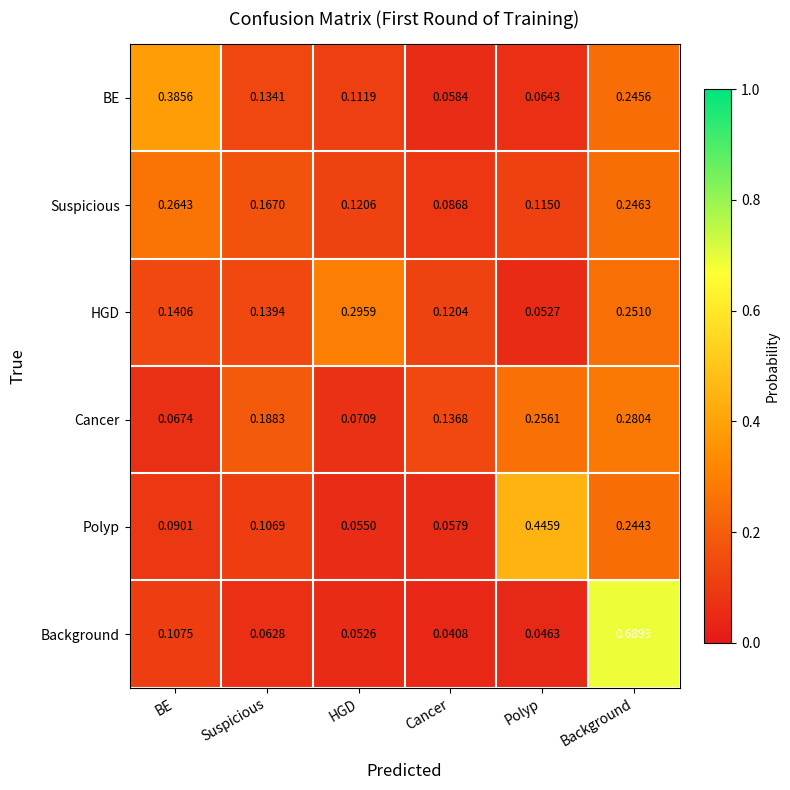

At which category is the sum across all series the highest?

Background